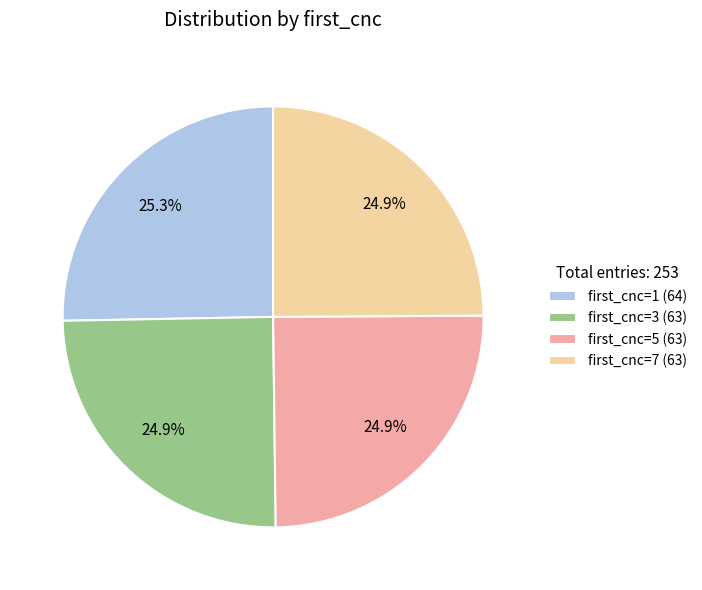

What is the ratio of the value at first_cnc=3 (63) to the value at first_cnc=5 (63)?

1.0